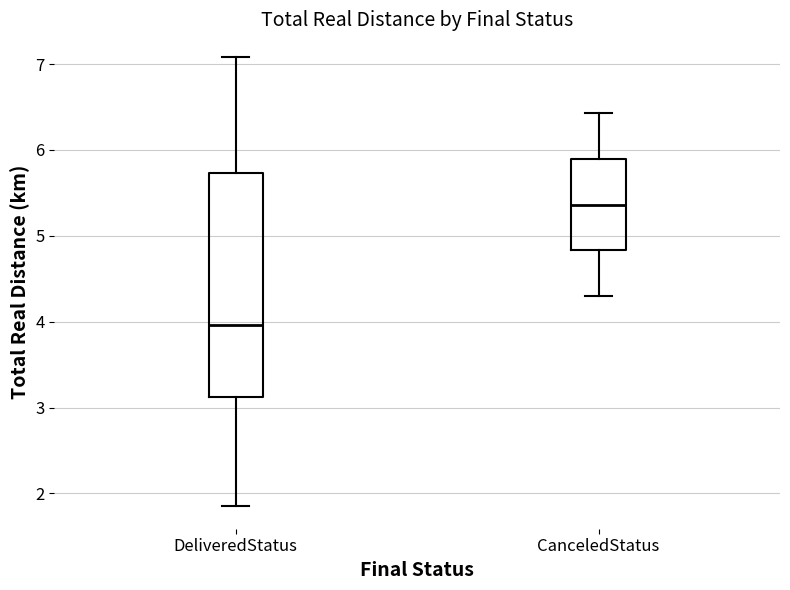

Which box's median line is the highest?

CanceledStatus